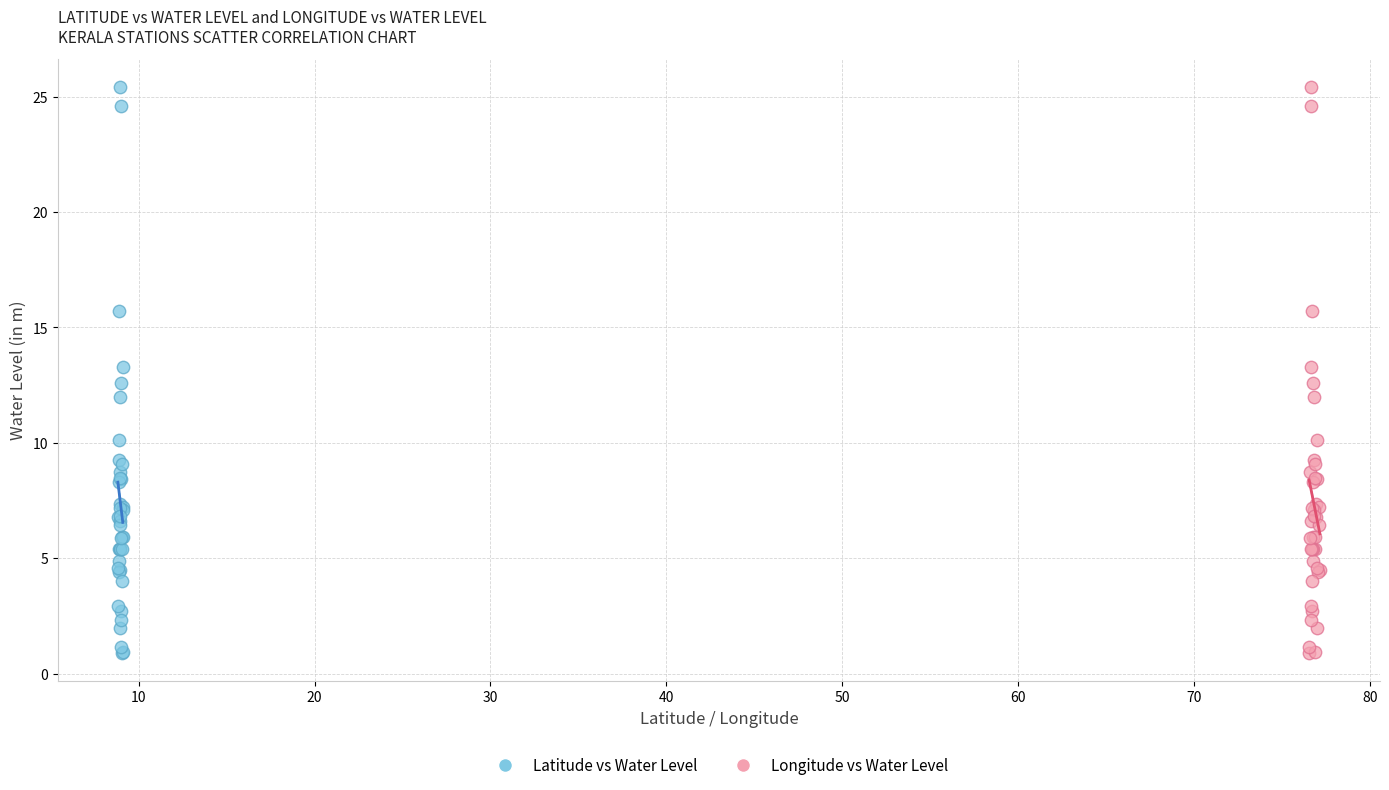

What are all the series names shown in the legend?

Latitude vs Water Level, Longitude vs Water Level